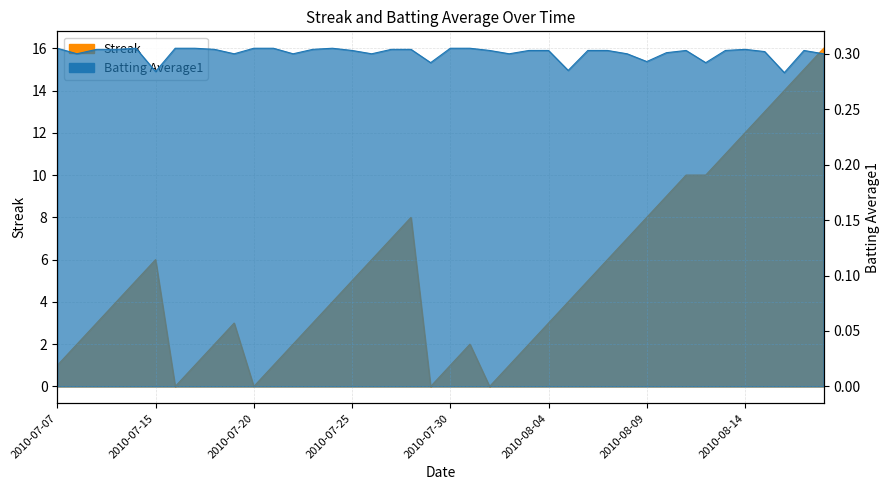

Where is the first local maximum for Streak?

2010-07-15